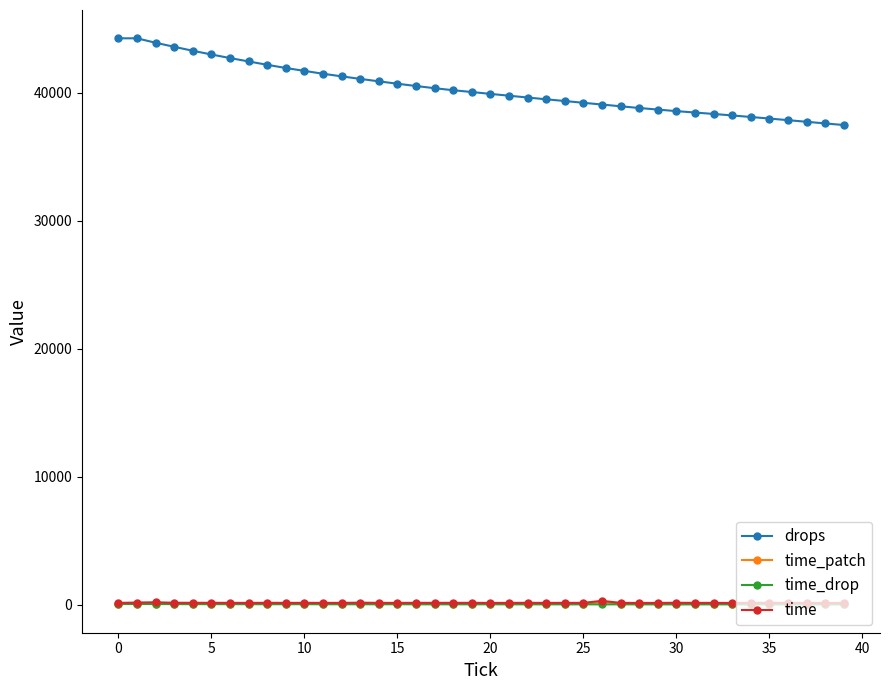

What is the greatest value displayed?

44268